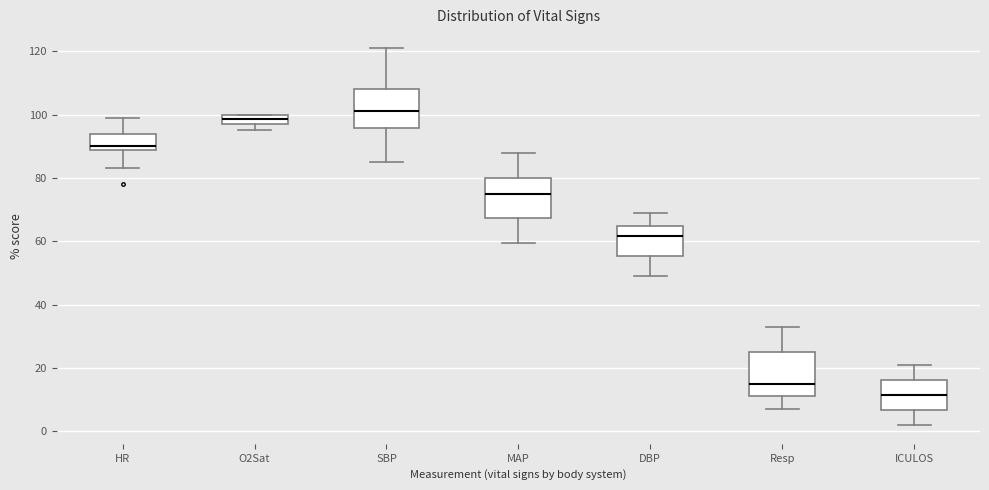

Reading left to right, transcribe this box plot: for each box, give where its median line is, the range the box spans, and where its two whiskers end, as read against the y-axis. The values are not printed on the chart, so give them approximately, as read against the axis.

HR: median 90, box 88 to 94, whiskers 84 to 100
O2Sat: median 98 (inside the box), box 98 to 100, whiskers 96 to 100
SBP: median 102, box 96 to 108, whiskers 86 to 122
MAP: median 76, box 68 to 80, whiskers 60 to 88
DBP: median 62, box 56 to 64, whiskers 50 to 70
Resp: median 16, box 12 to 26, whiskers 8 to 34
ICULOS: median 12, box 6 to 16, whiskers 2 to 22